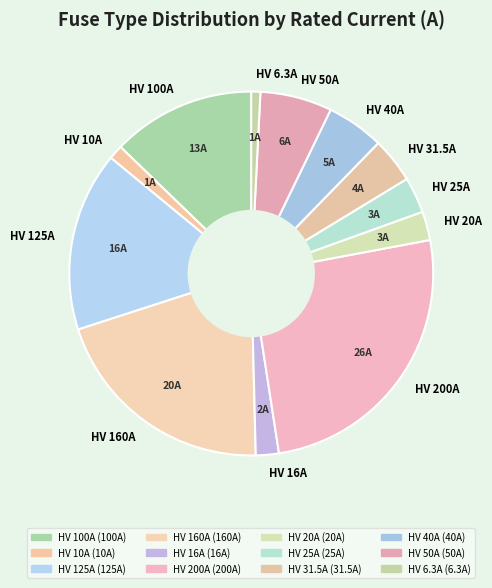

How many segments does this pie chart have?

12